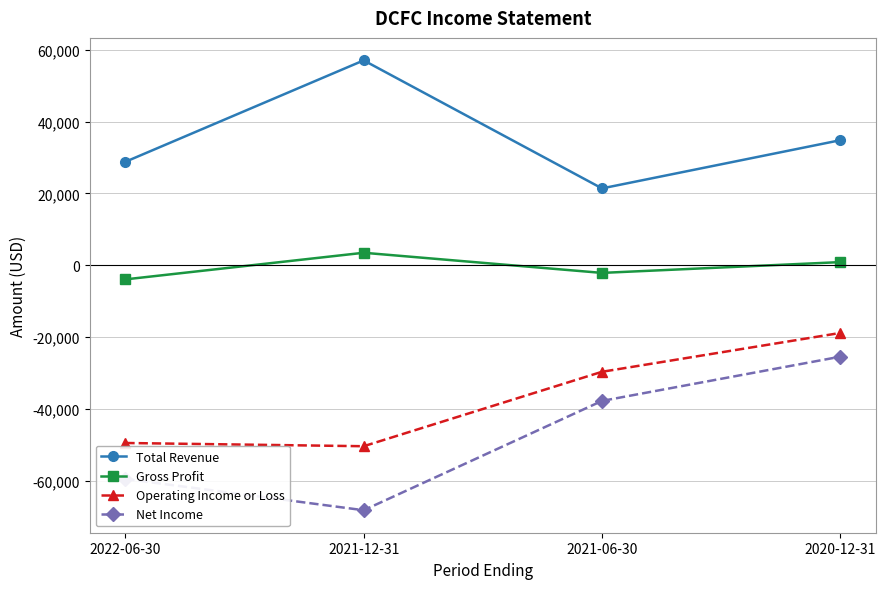

True or false: Operating Income or Loss and Gross Profit cross at least once.

False